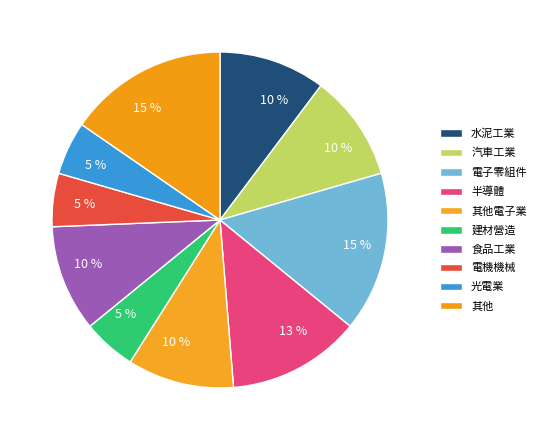

How many slices are in this pie chart?

10